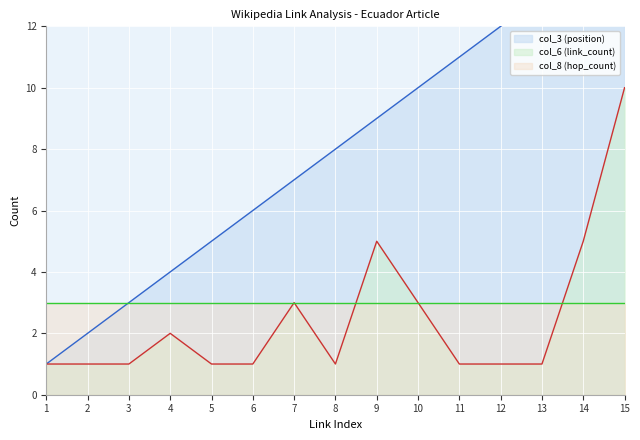

Does the chart display data point markers on the line(s)?

No